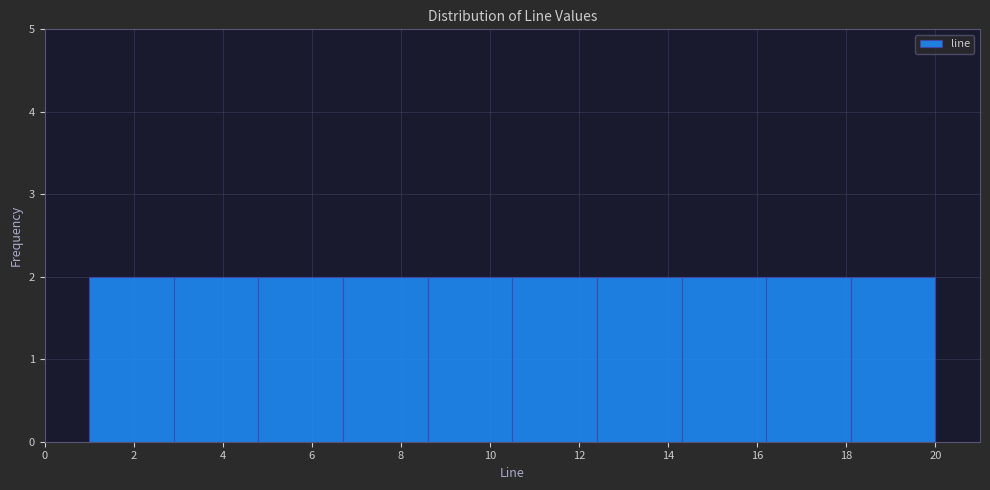

How tall is the bar that spans 1.0 to 2.9 on the x-axis? Neither the bar edges nor the heights are printed on the chart, so give them approximately, as read against the axes.

2